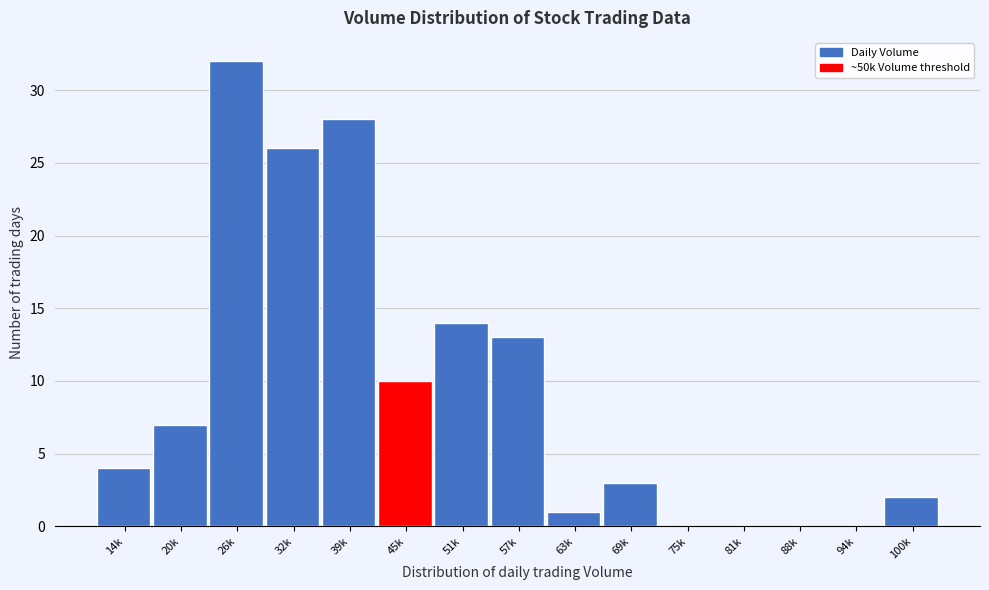

Reading left to right, what are all the values shown in this chart?

14k=4	20k=7	26k=32	32k=26	39k=28	45k=10	51k=14	57k=13	63k=1	69k=3	75k=0	81k=0	88k=0	94k=0	100k=2